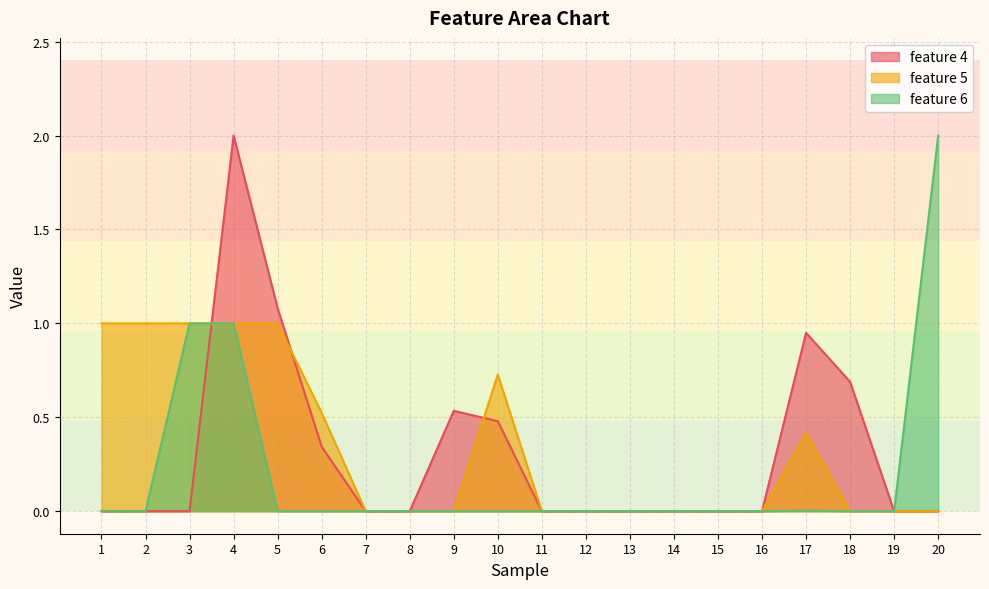

The feature 4 series shows 0.5 at 10. True or false?

True